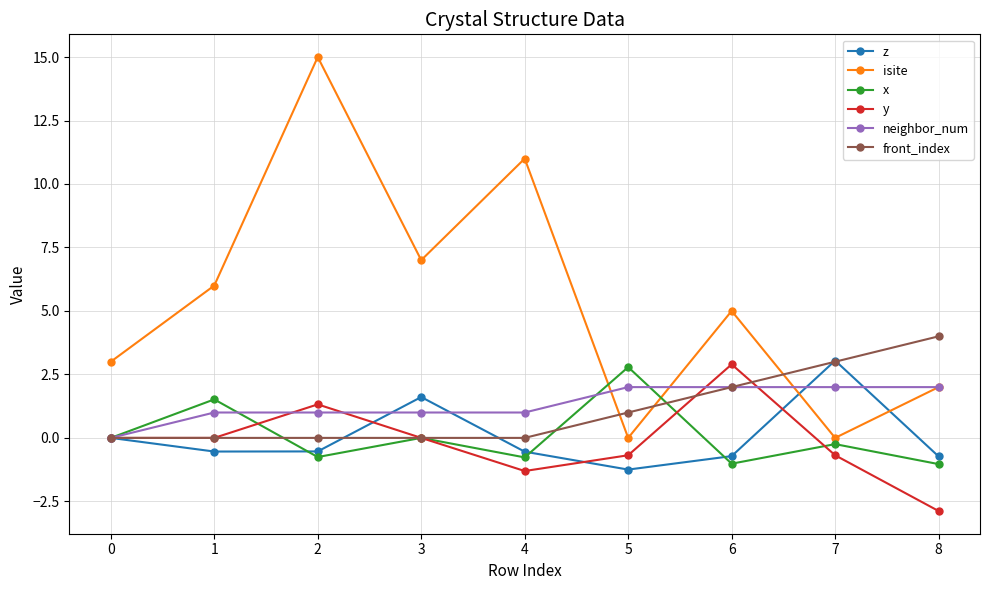

The value of y at 4 is -0.2. True or false?

False